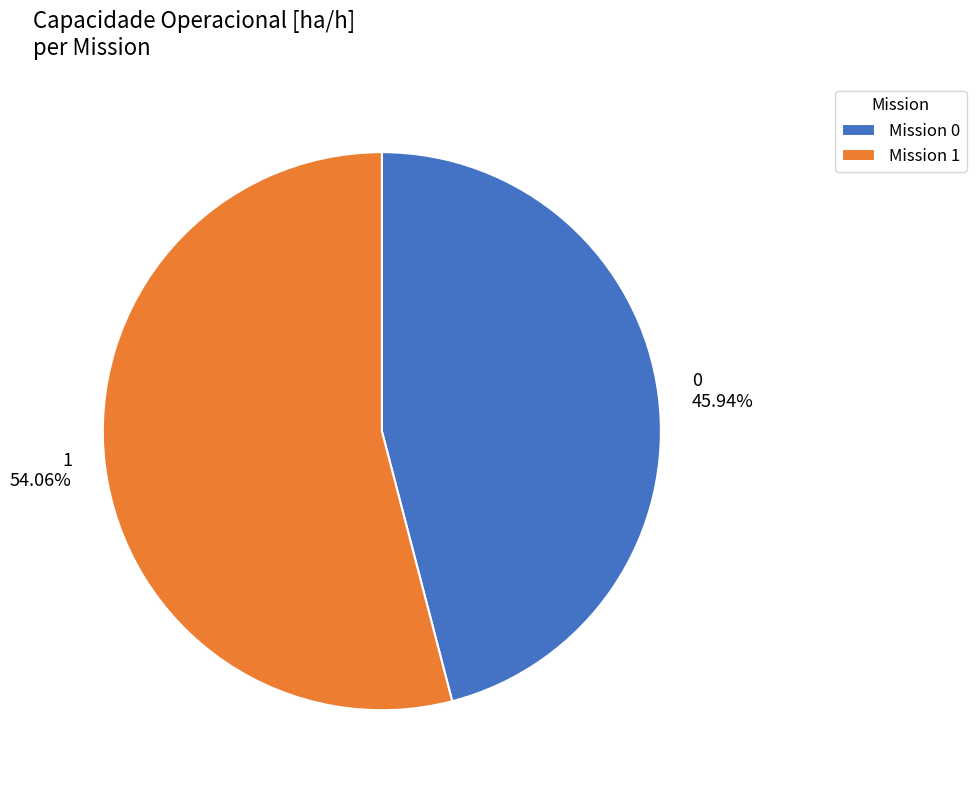

Which slice represents more than half of the pie?

1